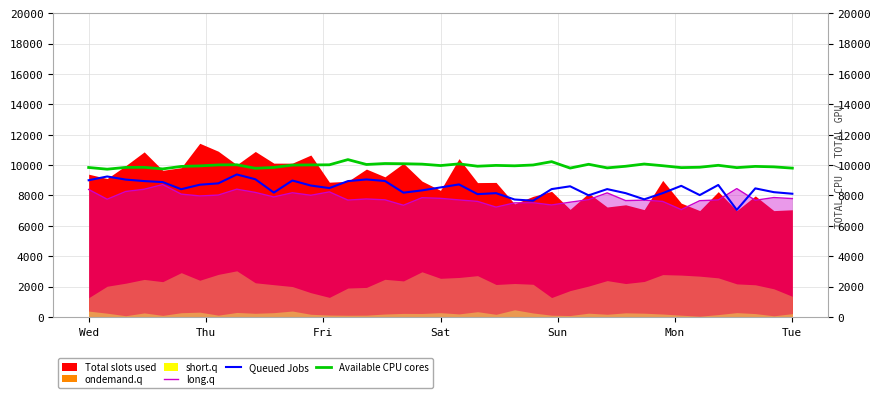

Count the number of categories in the chart.

39